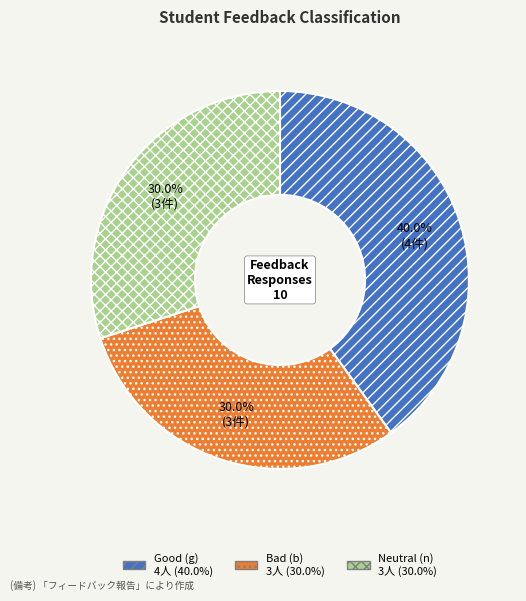

Does any single category account for the majority?

No